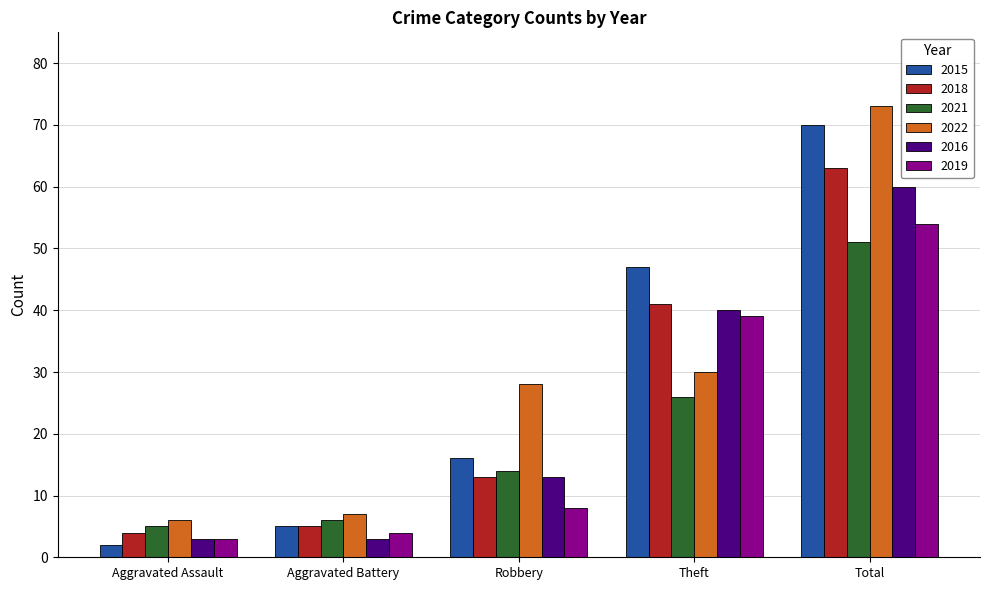

Is it true that 2015 equals 70 at Total?

True